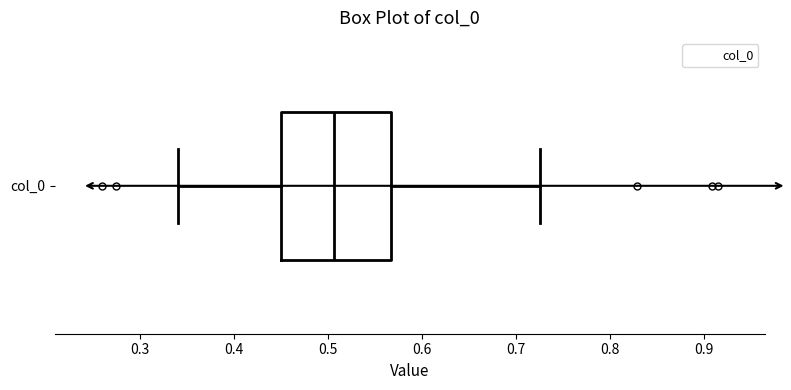

Where does the left whisker of the box for col_0 end on the x-axis? The values are not printed on the chart, so give them approximately, as read against the axis.

0.34